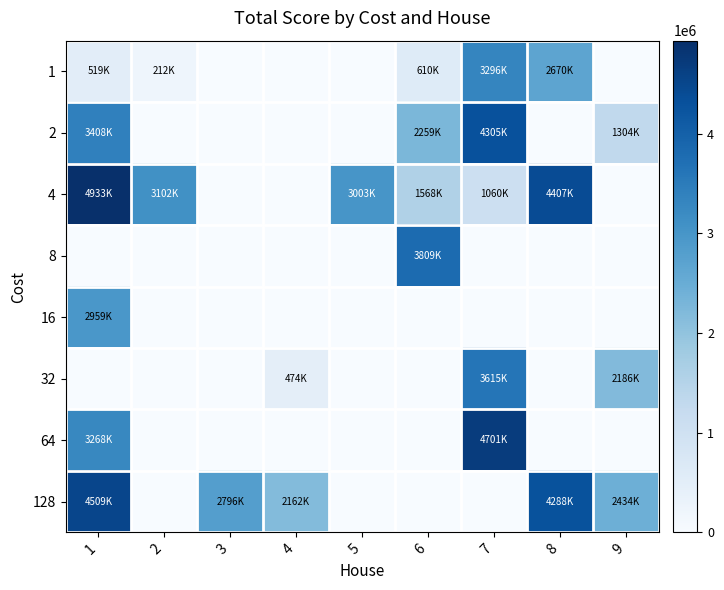

What is the total value across all series at 5?

3003449.0